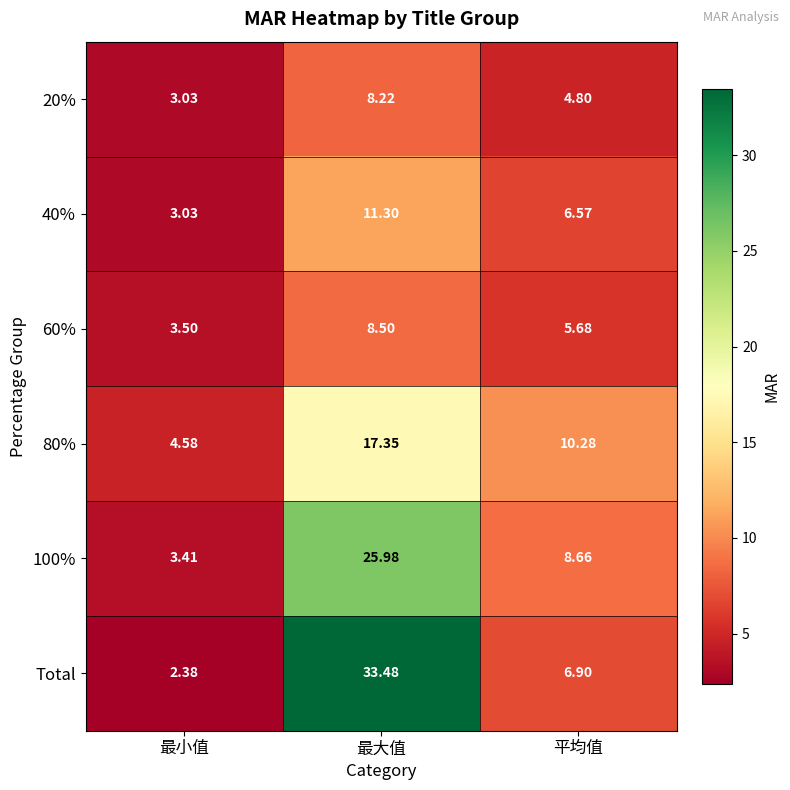

What is the spread (max minus min) of values at 最大值?

25.3